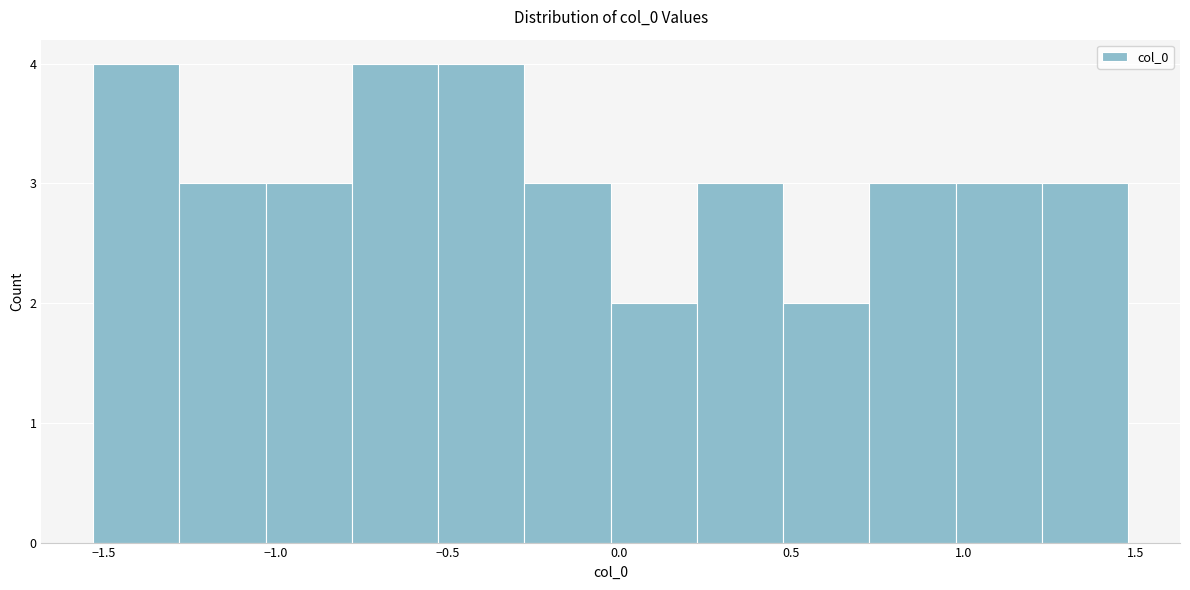

What is the height of the bar covering -0.30 to 0.00 on the x-axis? Neither the bar edges nor the heights are printed on the chart, so give them approximately, as read against the axes.

3